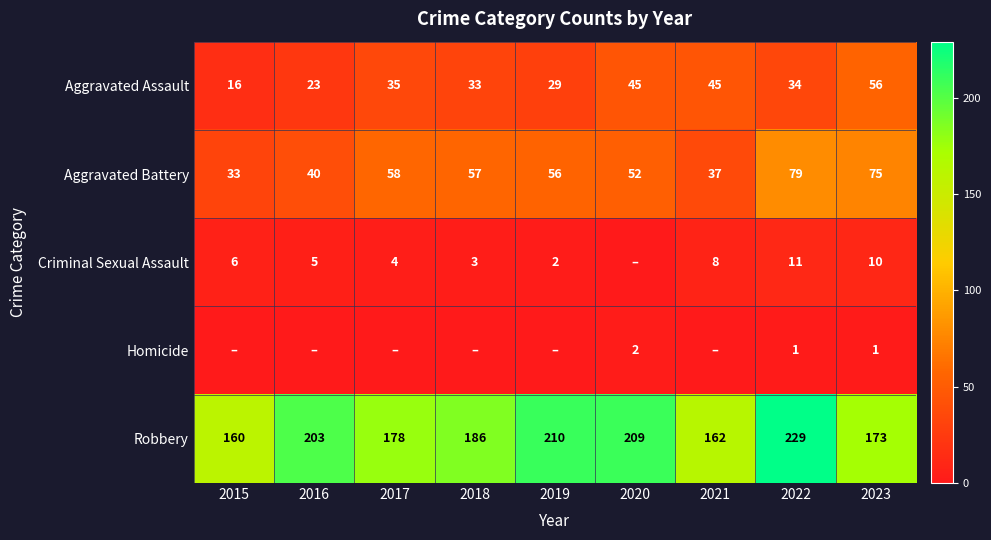

List the labels in order of Robbery value, smallest first.

2015, 2021, 2023, 2017, 2018, 2016, 2020, 2019, 2022